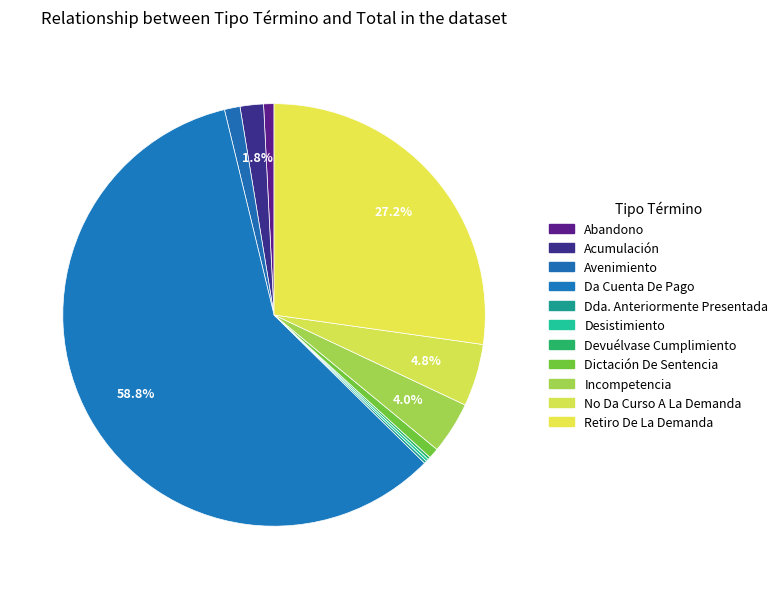

How many slices are in this pie chart?

11